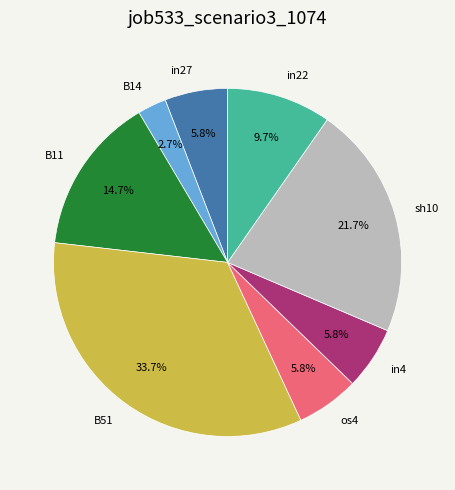

True or false: B11 accounts for 7% of the total.

False